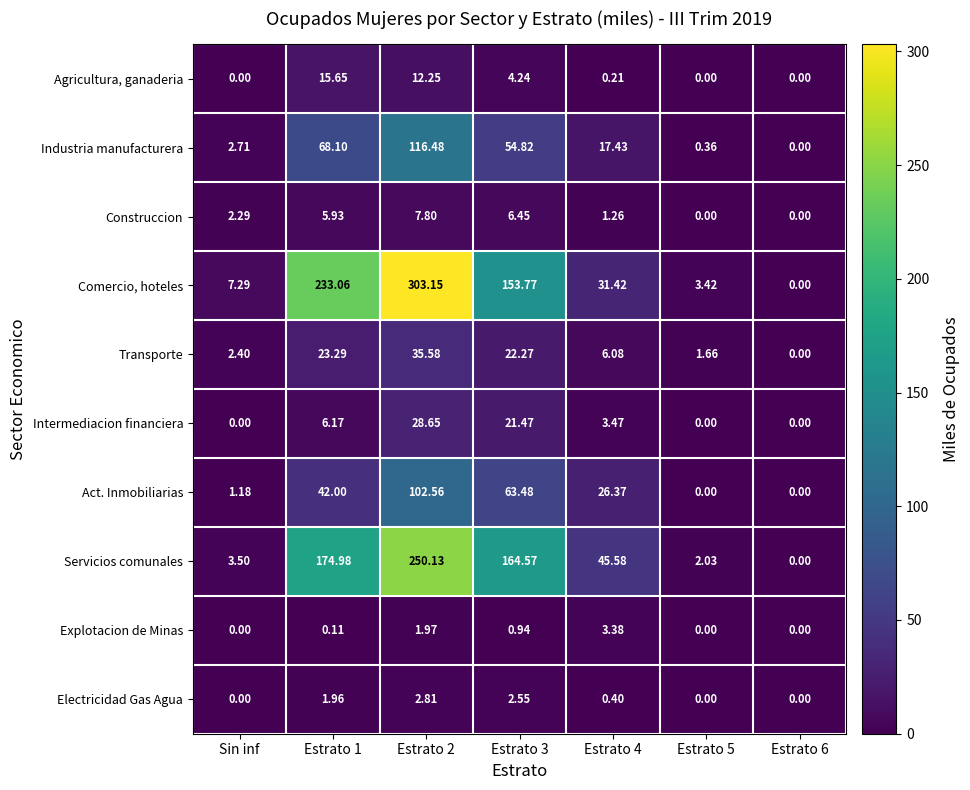

Rank the series by their maximum value, from highest to lowest.

Comercio, hoteles, Servicios comunales, Industria manufacturera, Act. Inmobiliarias, Transporte, Intermediacion financiera, Agricultura, ganaderia, Construccion, Explotacion de Minas, Electricidad Gas Agua